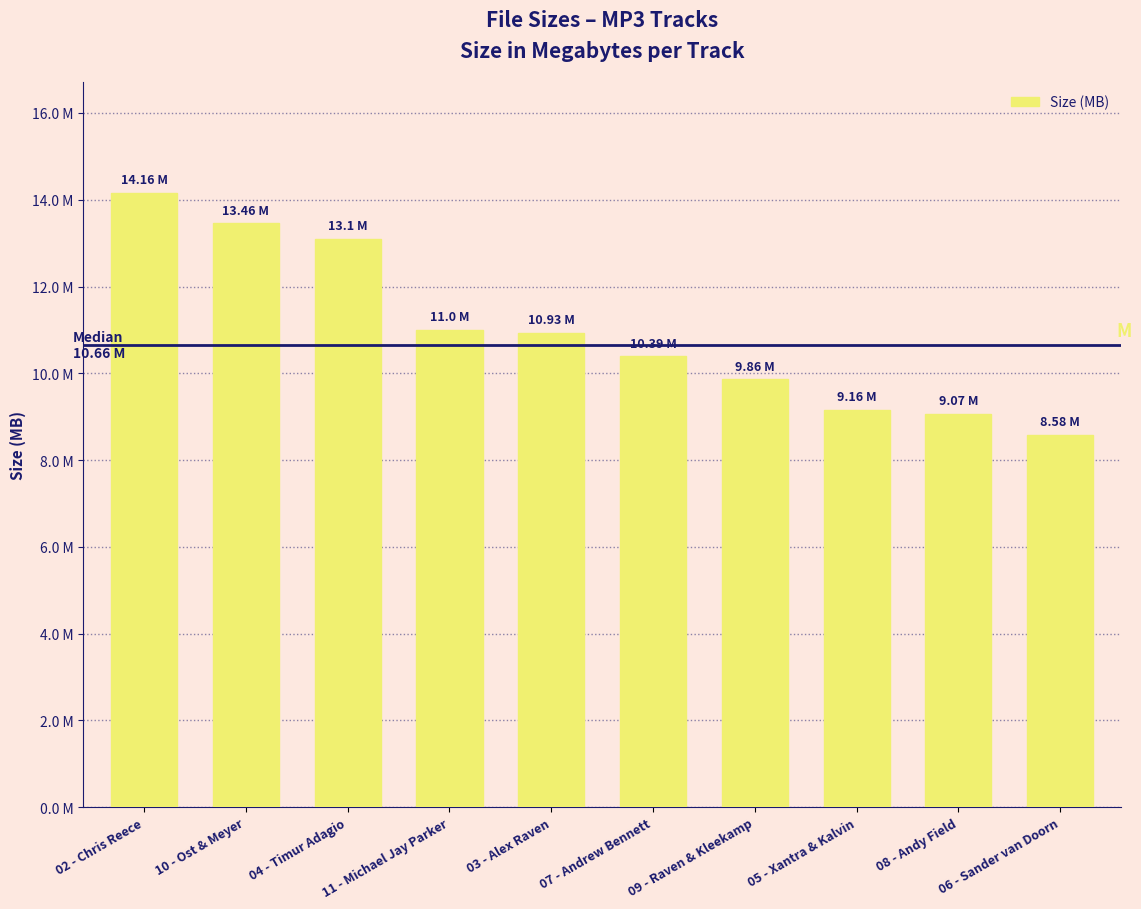

What position from the right is 10 - Ost & Meyer?

9